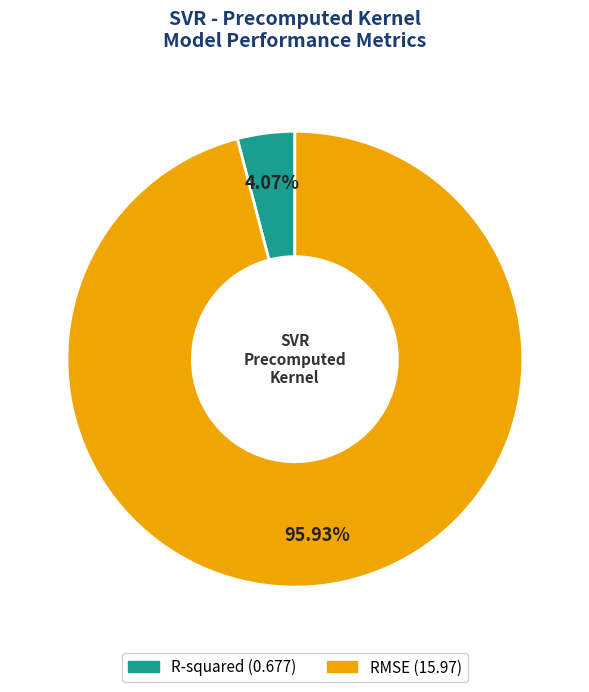

What is the largest slice in the pie chart?

RMSE